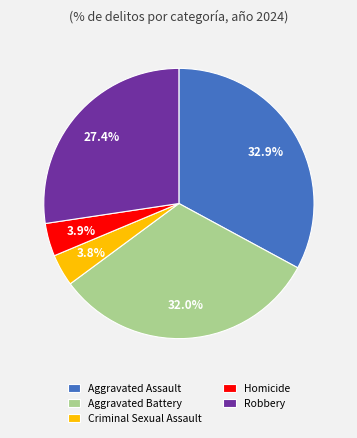

To the nearest percent, what percentage of the pie is Aggravated Assault?

33%